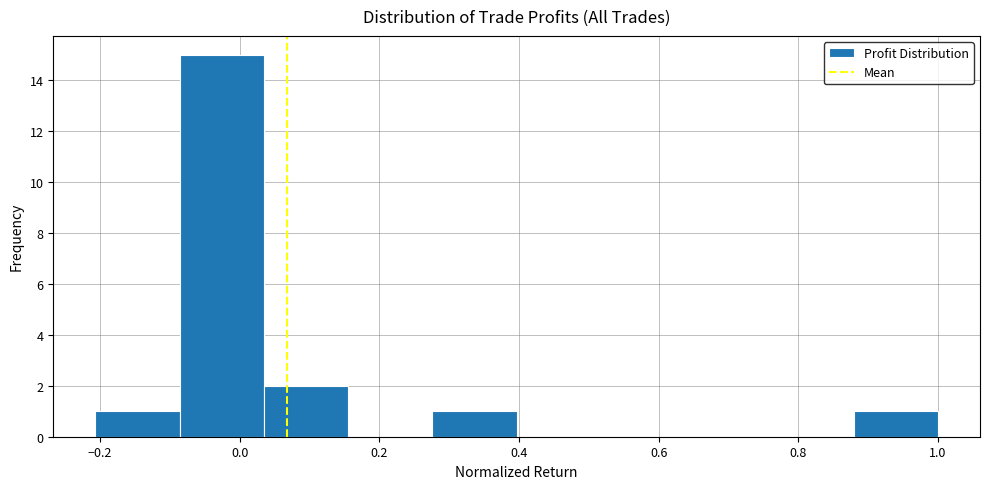

Reading left to right, transcribe this chart: for each bar, give the range it covers on the x-axis and its height. Neither the bar edges nor the heights are printed on the chart, so give them approximately, as read against the axes.

-0.20 to -0.08: 1
-0.08 to 0.04: 15
0.04 to 0.16: 2
0.16 to 0.28: 0
0.28 to 0.40: 1
0.40 to 0.52: 0
0.52 to 0.64: 0
0.64 to 0.76: 0
0.76 to 0.88: 0
0.88 to 1.00: 1